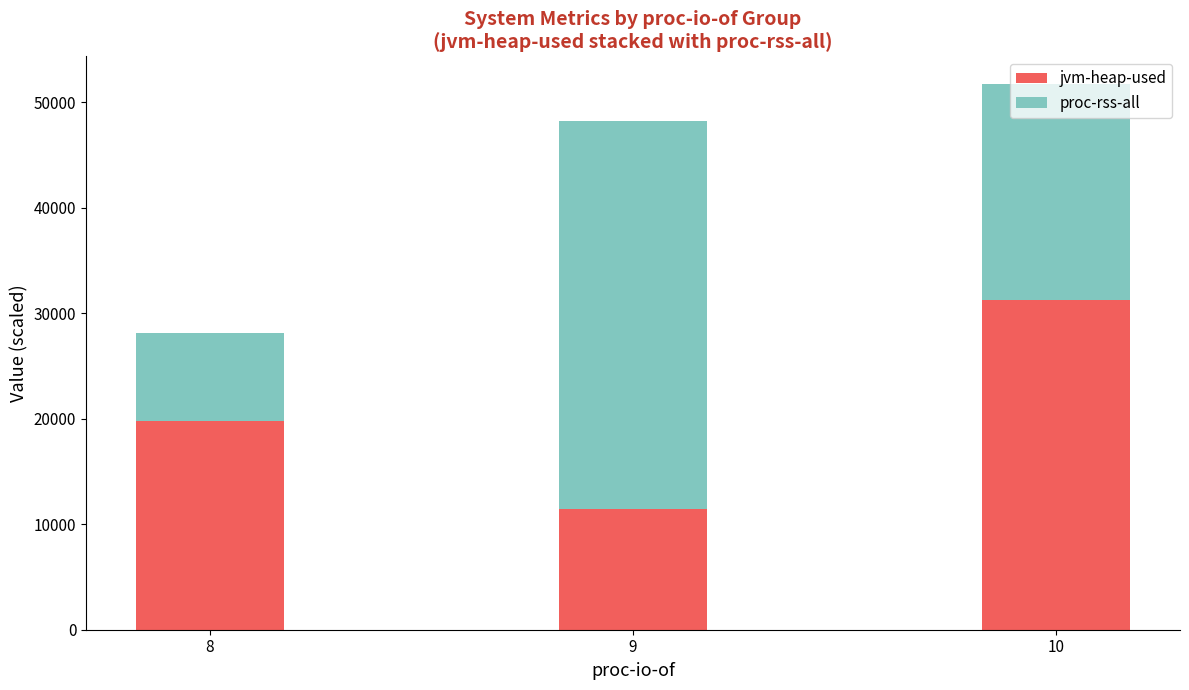

What is the total value across all series at 8?

28104